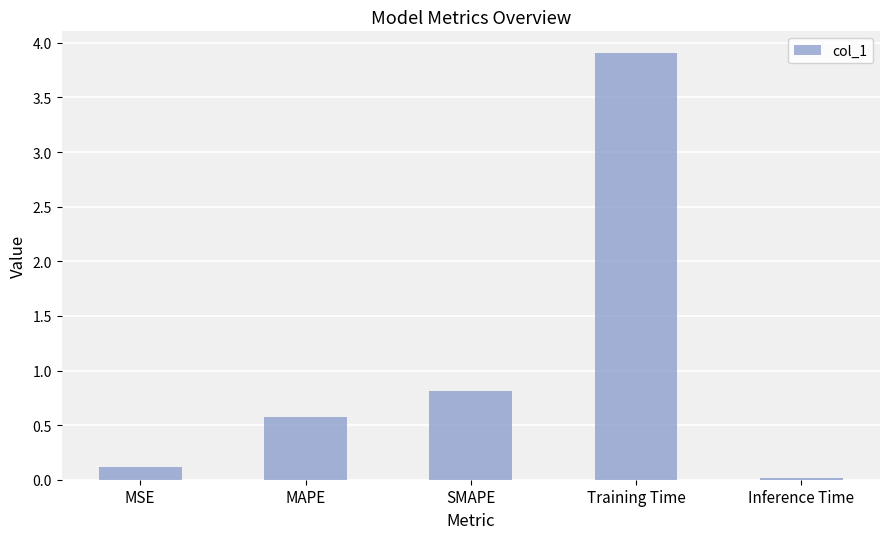

What is the value of the 4th bar from the left?

3.9